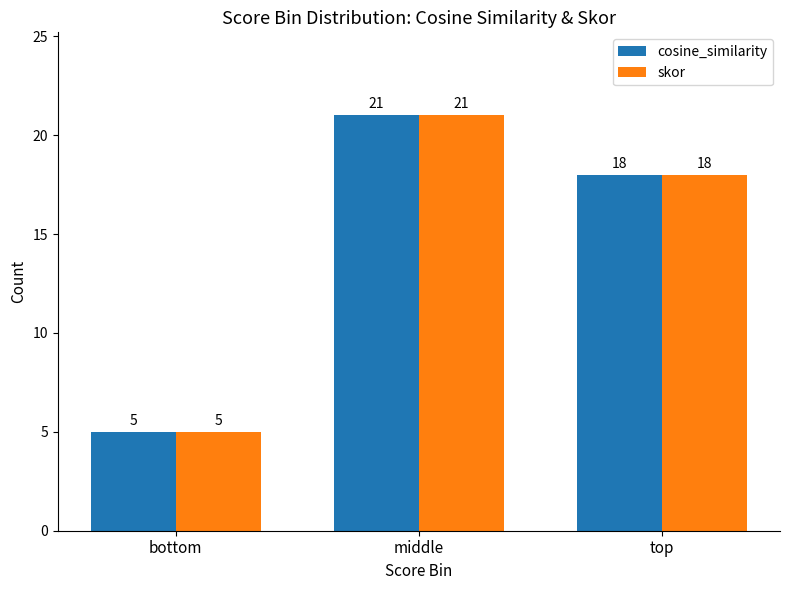

What is the highest value of the cosine_similarity series?

21